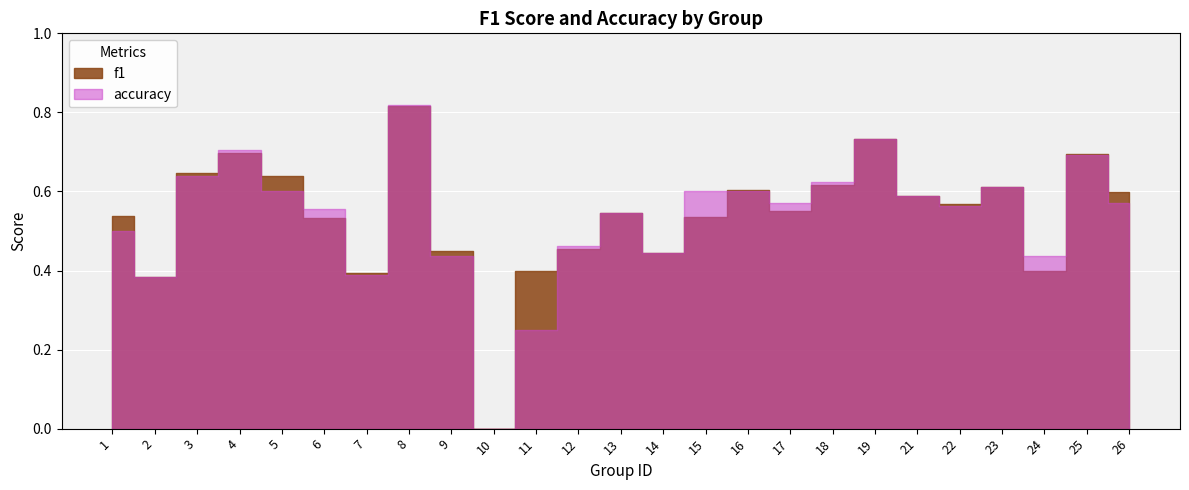

How many categories are shown in the chart?

25